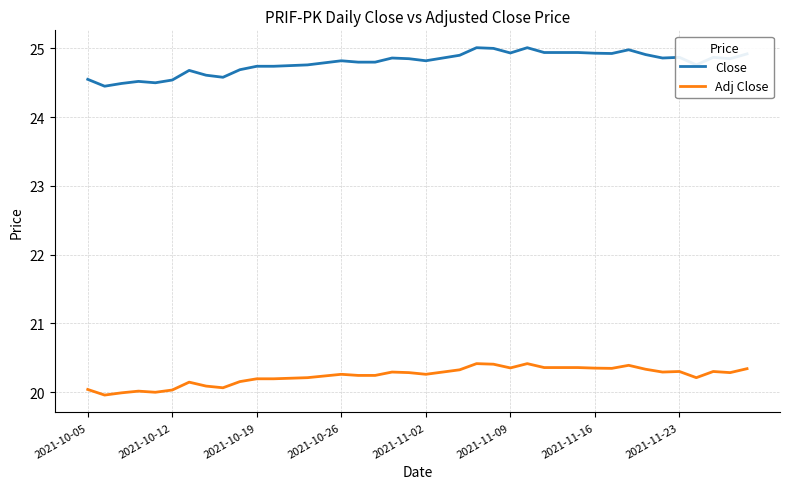

What are all the series names shown in the legend?

Close, Adj Close